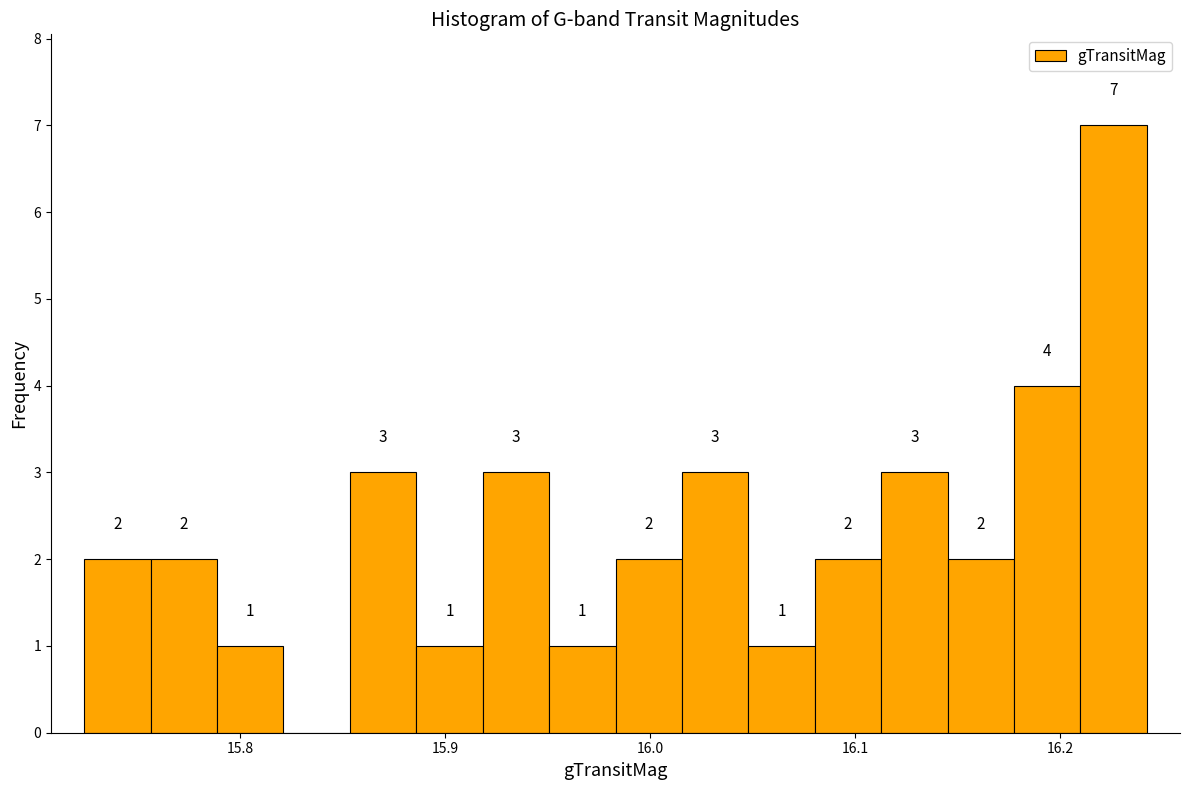

Read against the x-axis, roughly where is the centre of the tallest bar?

16.23